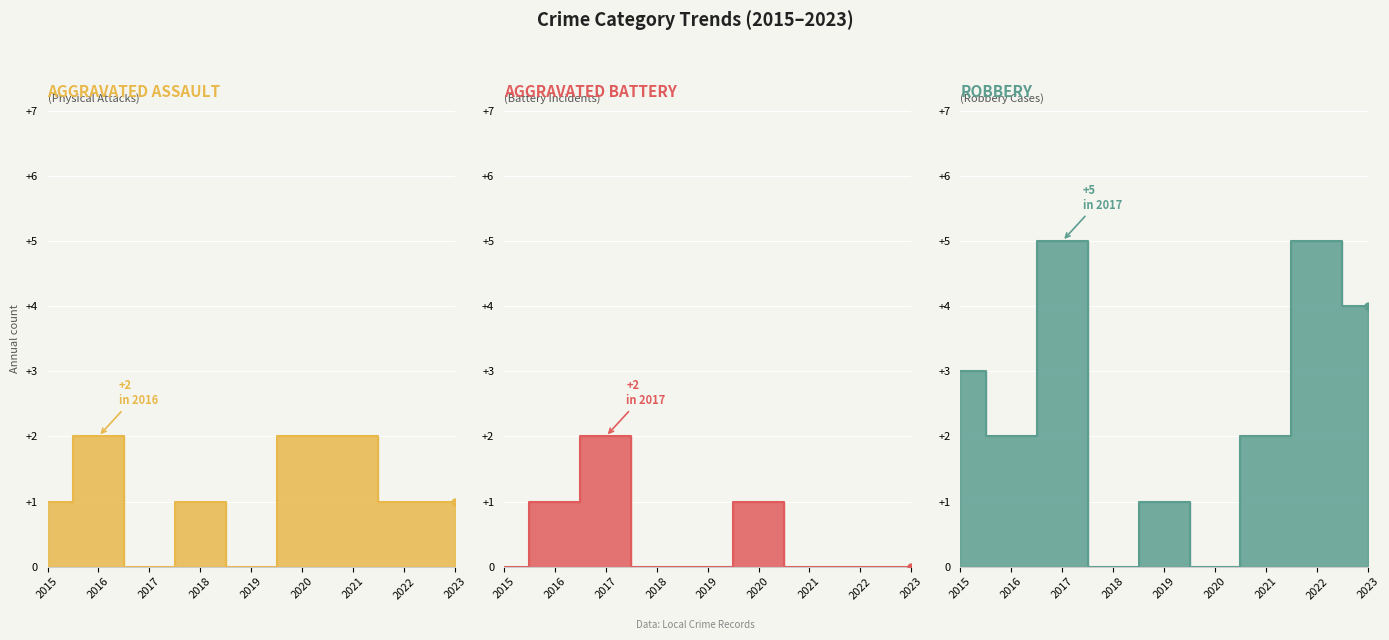

At 2021, list the series in order from largest to smallest.

Aggravated Assault, Robbery, Aggravated Battery